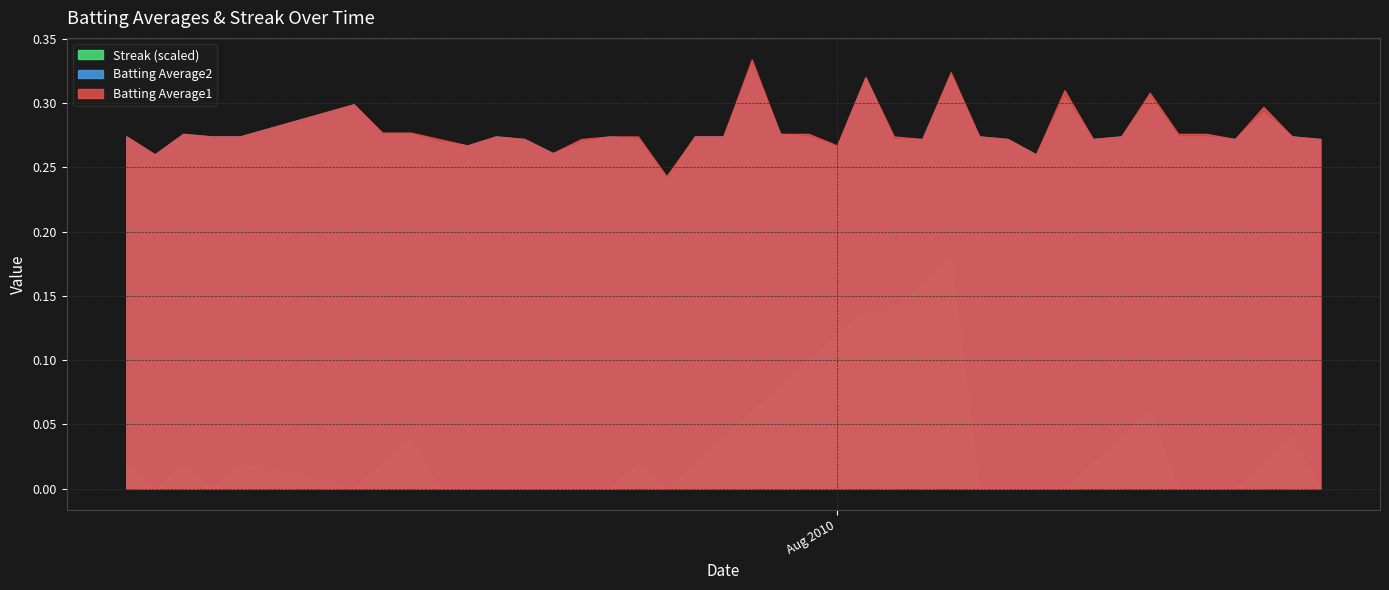

What is the label of the 6th point from the left?

2010-07-15